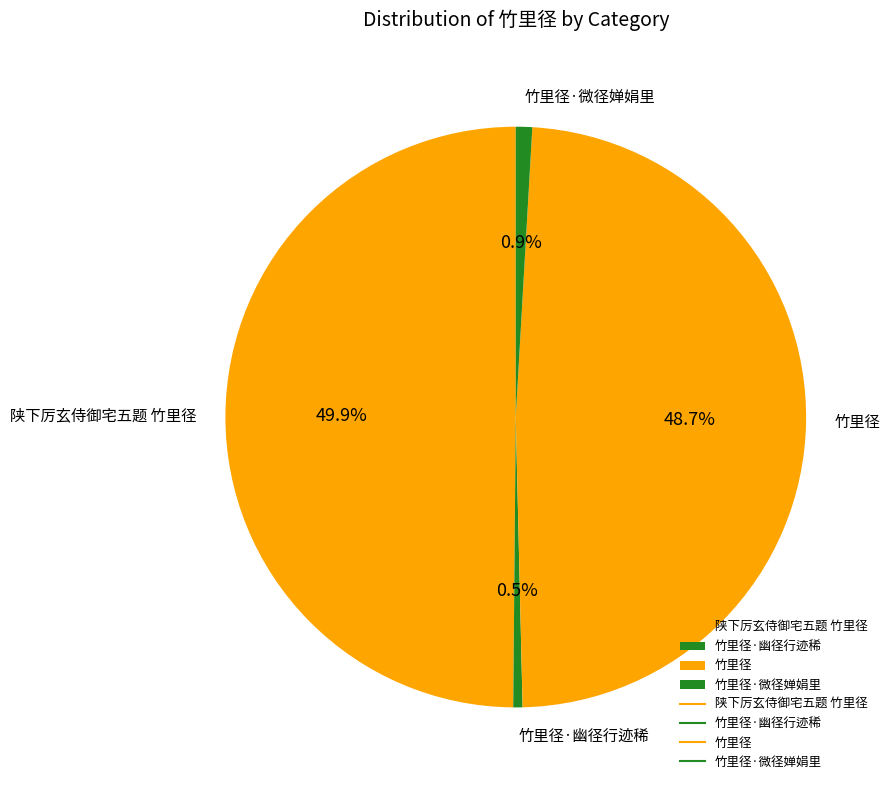

Does 竹里径 account for over 50% of the chart?

No